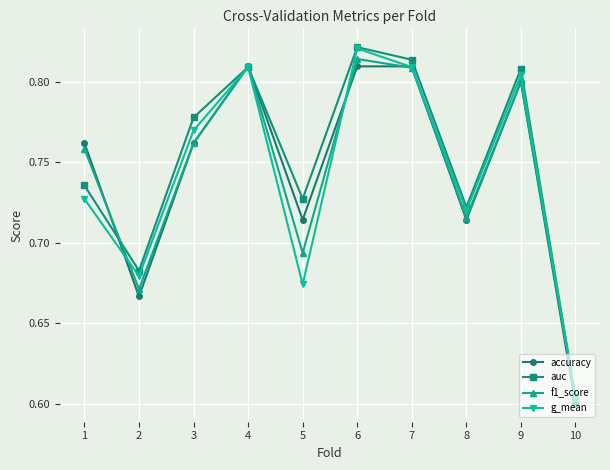

True or false: accuracy has more than 0 interior local peaks.

True